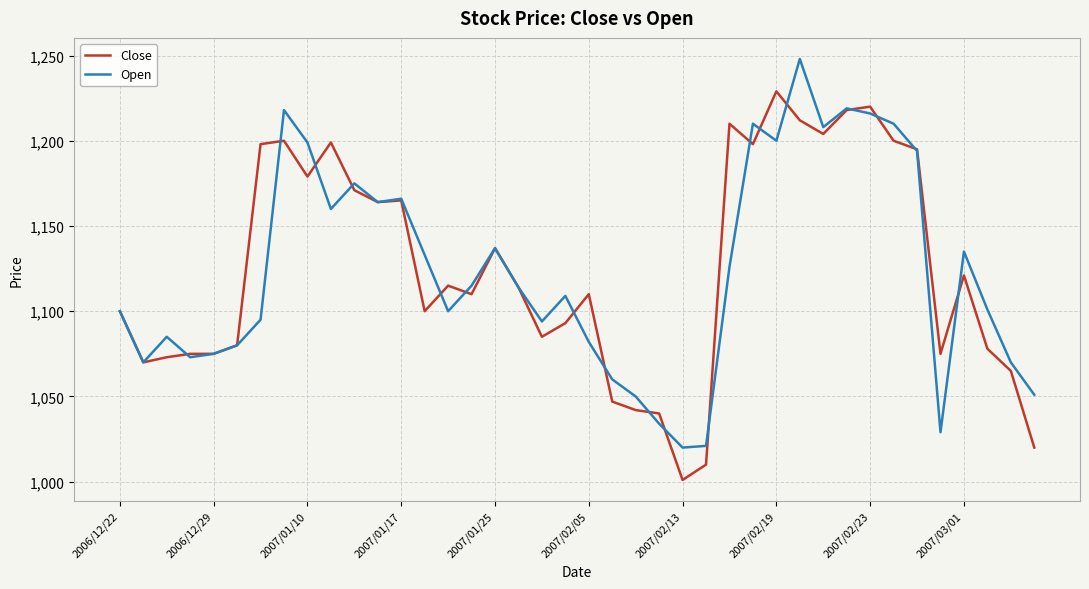

Rank the series by their maximum value, from highest to lowest.

Open, Close